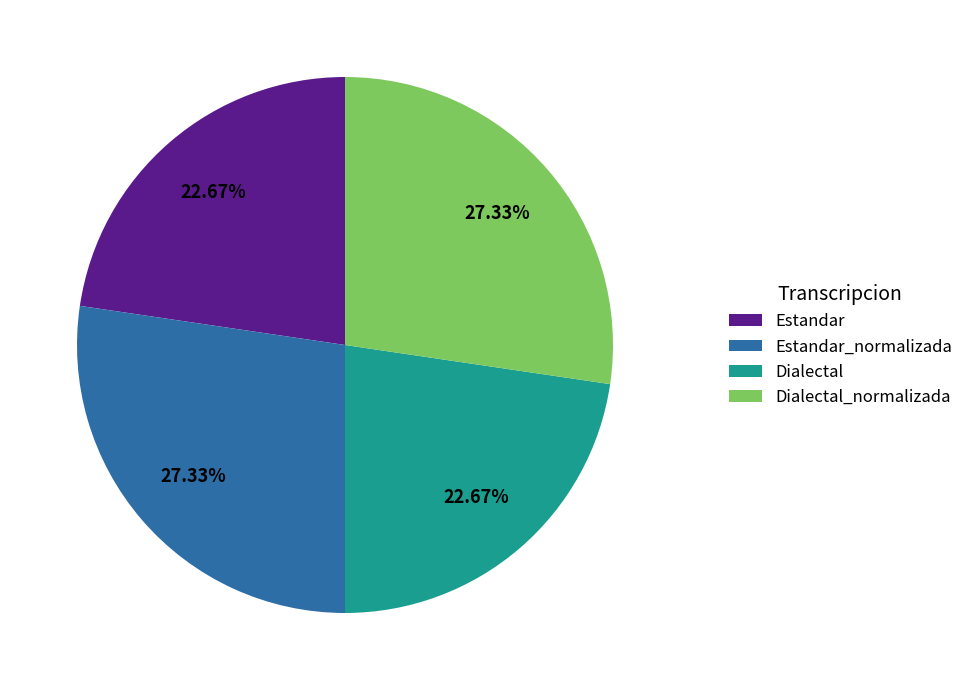

To the nearest percent, what portion does Dialectal represent?

23%